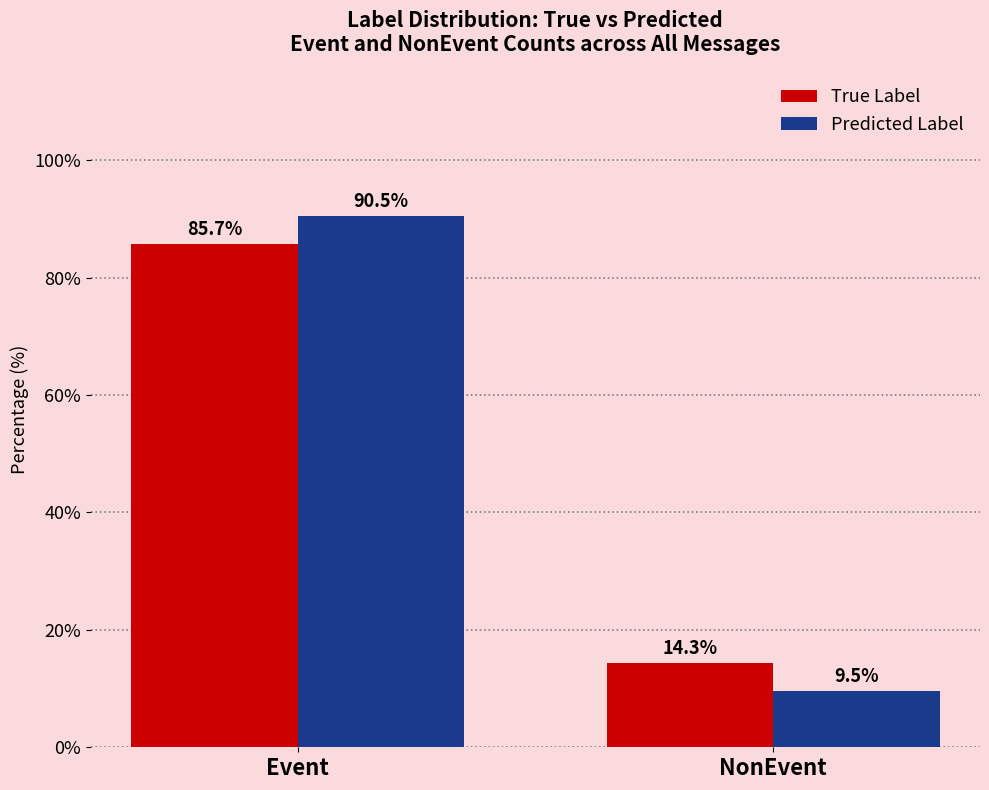

What is the total value across all series at NonEvent?

23.8